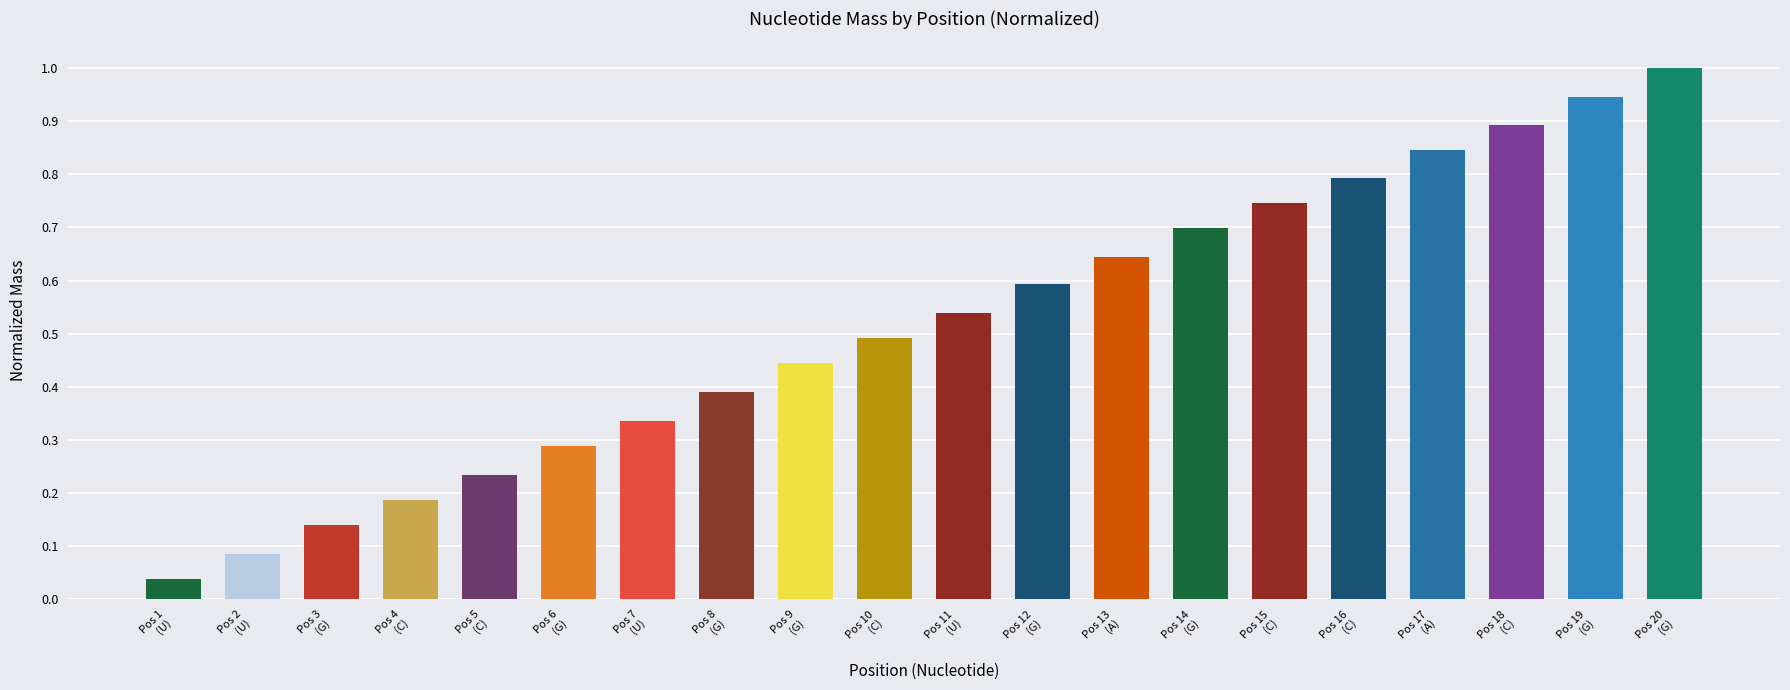

List the labels in order of value, smallest first.

Pos 1
(U), Pos 2
(U), Pos 3
(G), Pos 4
(C), Pos 5
(C), Pos 6
(G), Pos 7
(U), Pos 8
(G), Pos 9
(G), Pos 10
(C), Pos 11
(U), Pos 12
(G), Pos 13
(A), Pos 14
(G), Pos 15
(C), Pos 16
(C), Pos 17
(A), Pos 18
(C), Pos 19
(G), Pos 20
(G)